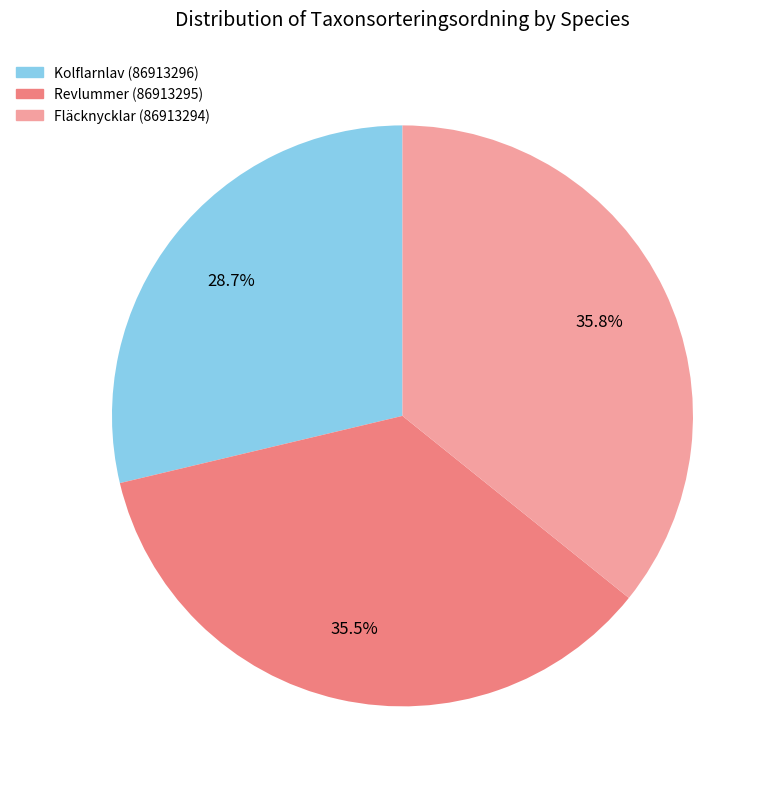

The Kolflarnlav (86913296) slice represents 15% of the pie. True or false?

False